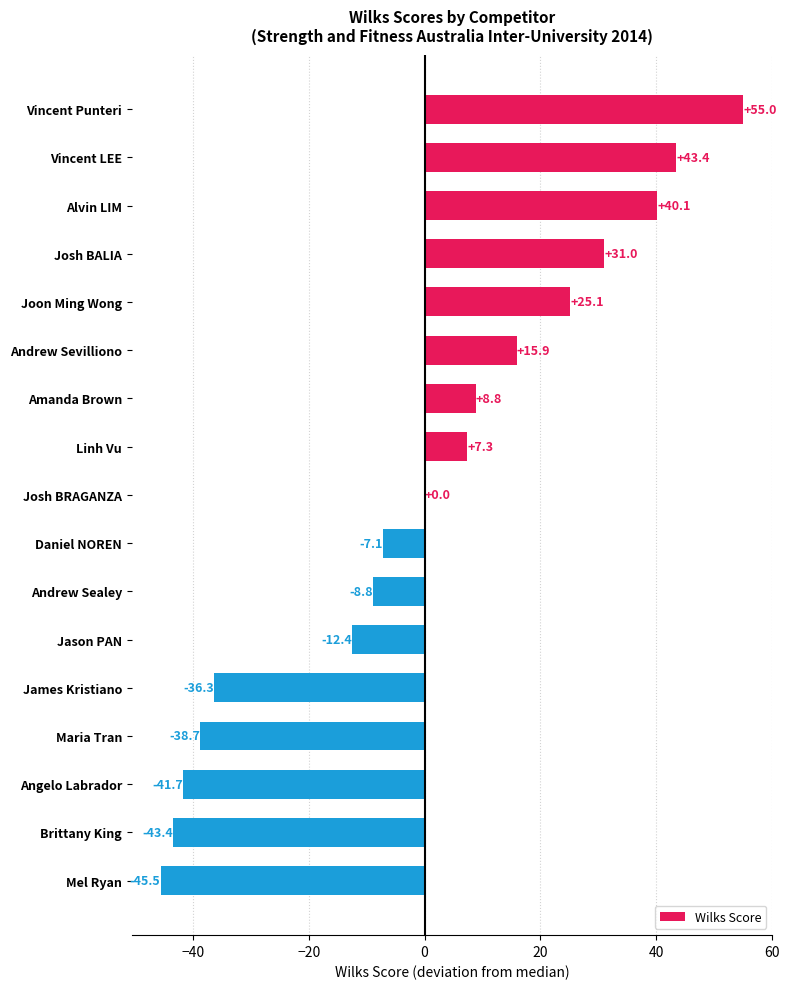

How many distinct data groups are displayed?

1